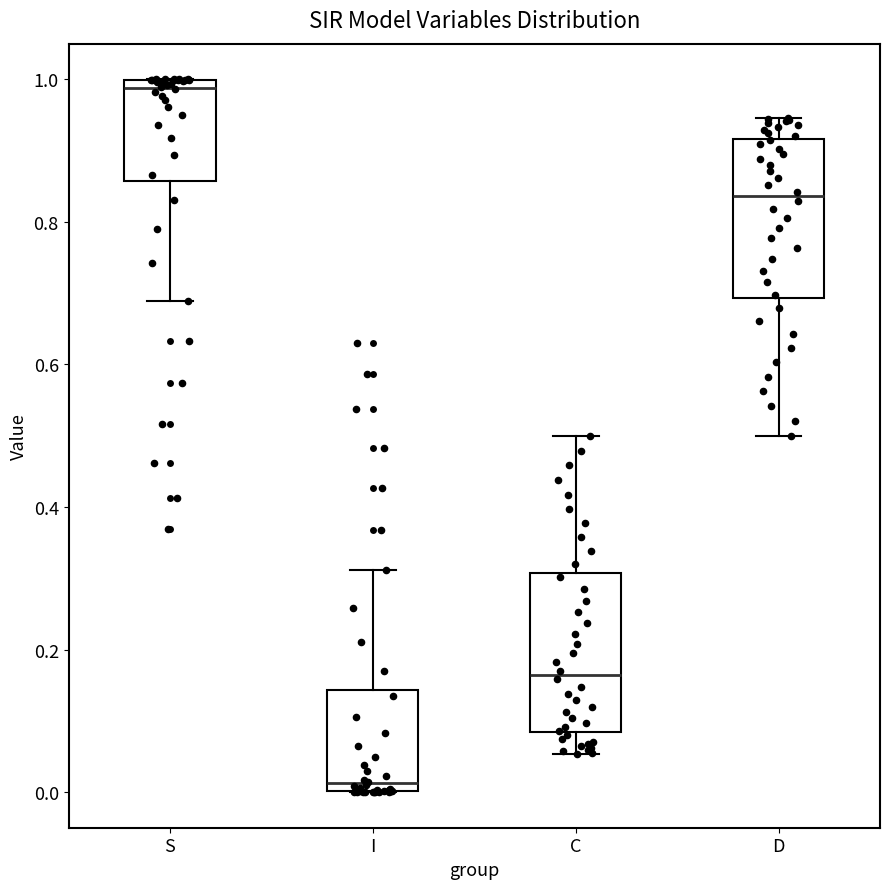

Reading left to right, read every box against the y-axis: the position of its median line, the range the box covers, and the ends of its whiskers. The values are not printed on the chart, so give them approximately, as read against the axis.

S: median 0.98, box 0.86 to 1.00, whiskers 0.68 to 1.00
I: median 0.02, box 0.00 to 0.14, whiskers 0.00 to 0.32
C: median 0.16, box 0.08 to 0.30, whiskers 0.06 to 0.50
D: median 0.84, box 0.70 to 0.92, whiskers 0.50 to 0.94